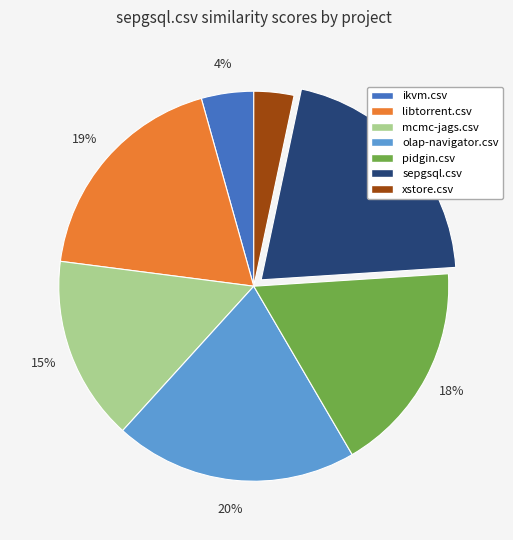

Is the sum of xstore.csv and mcmc-jags.csv greater than half?

No